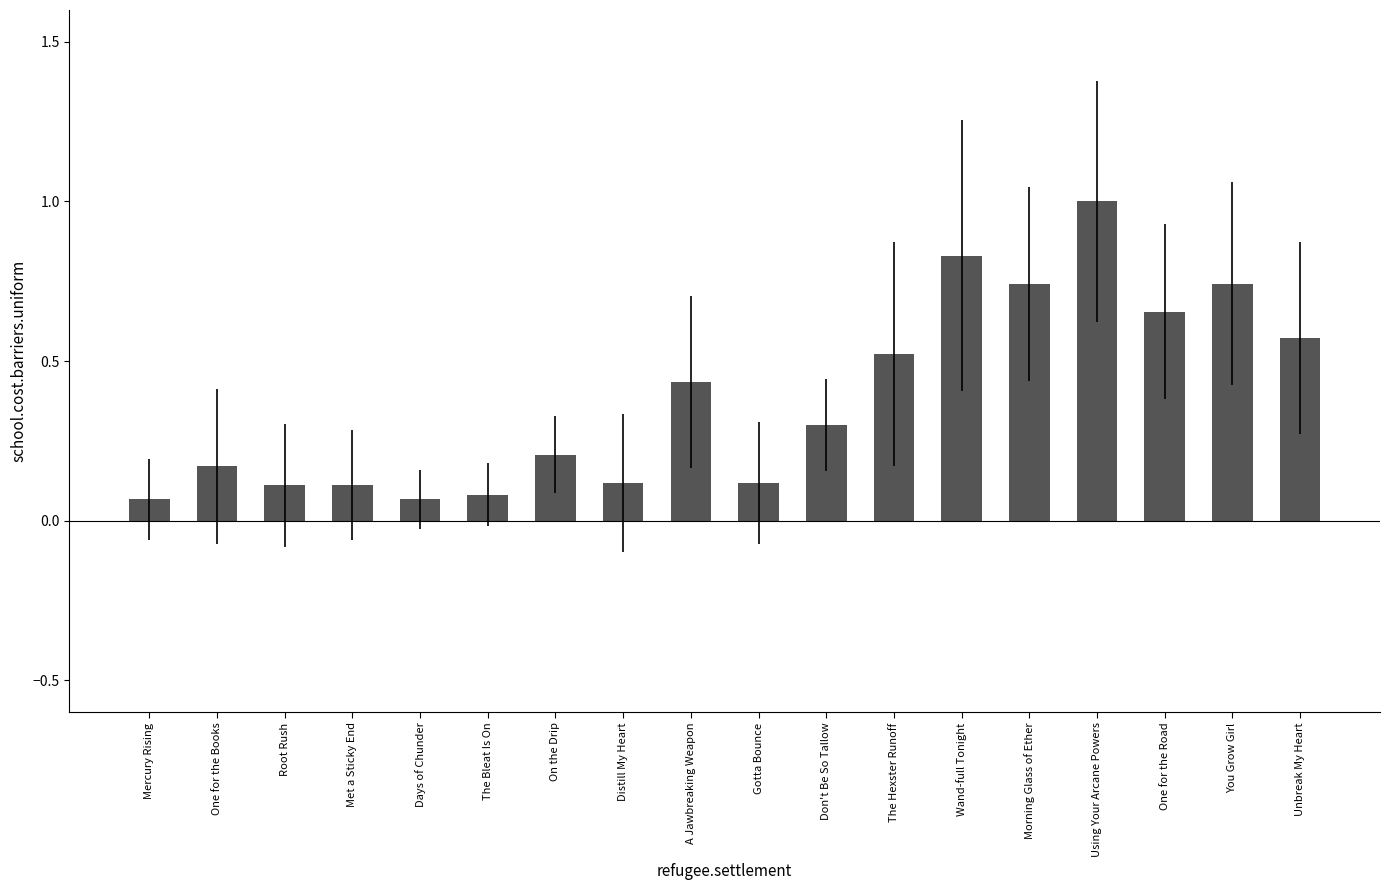

Is it true that the value at Distill My Heart is 0.2?

False